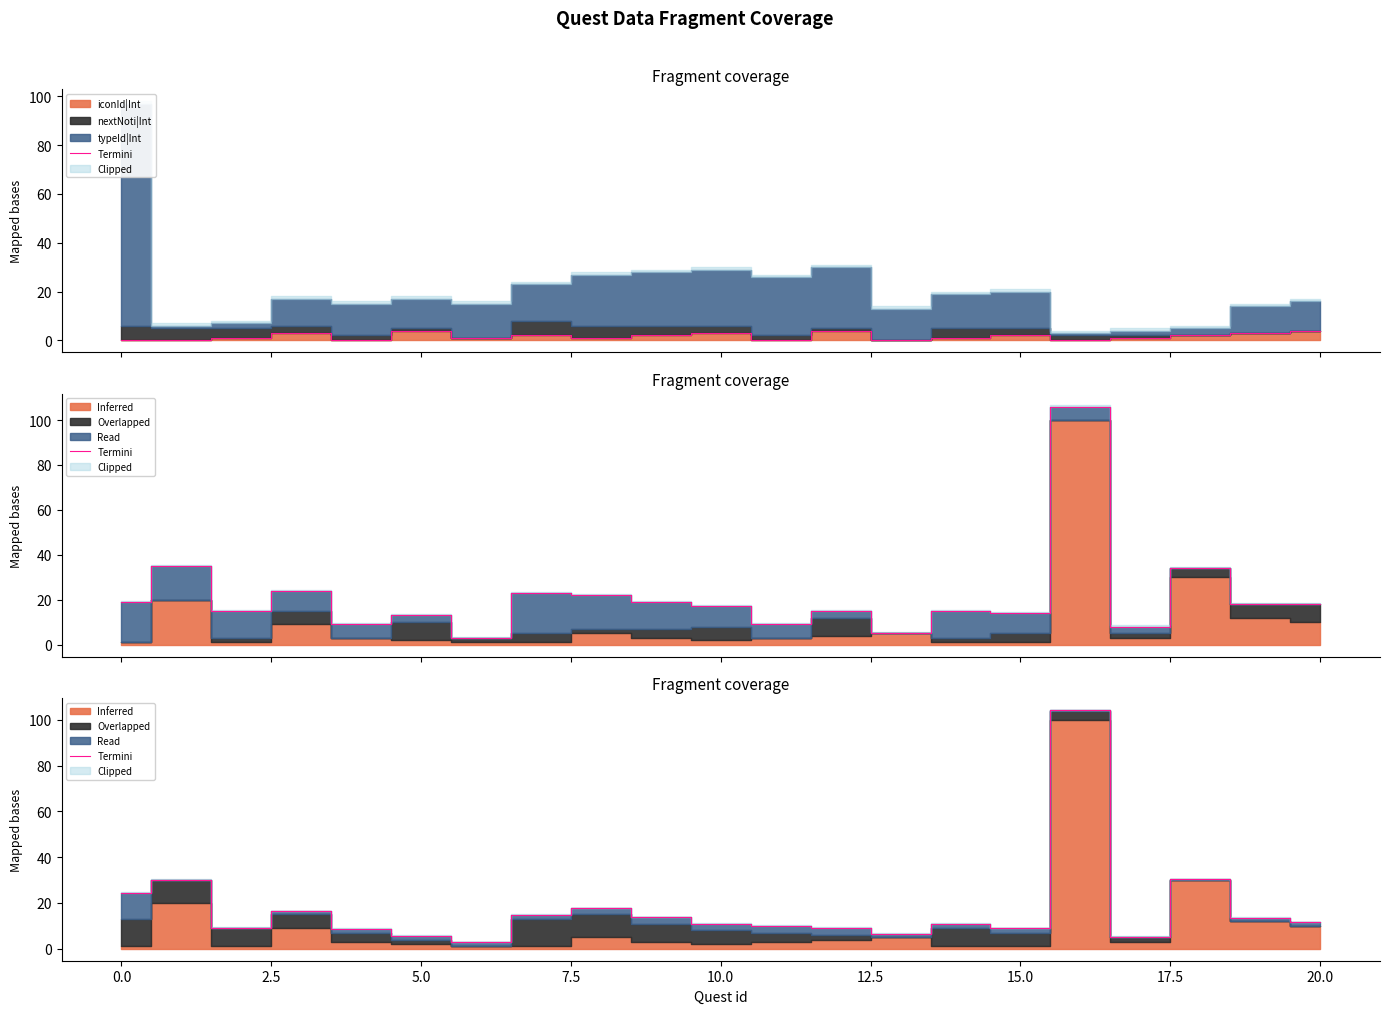

What is the difference between the values at 15.0 and 18?

15.5